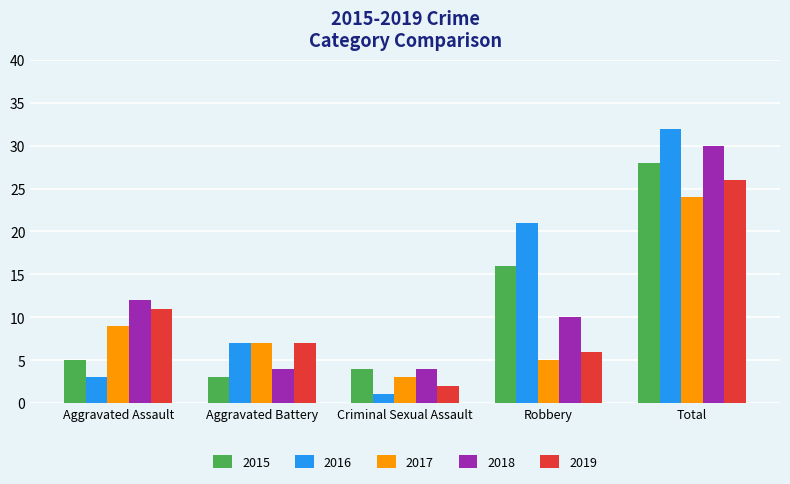

Is the value of 2015 at Aggravated Battery greater than the value of 2016 at Aggravated Battery?

No